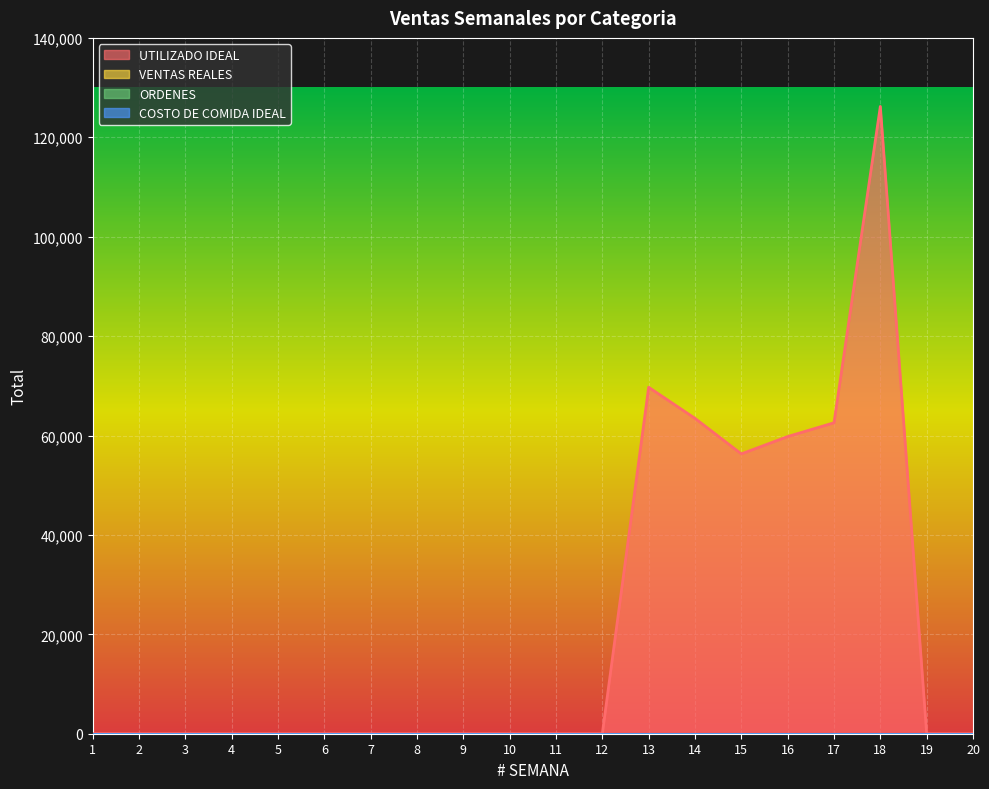

At which category does UTILIZADO IDEAL reach its first local peak?

13